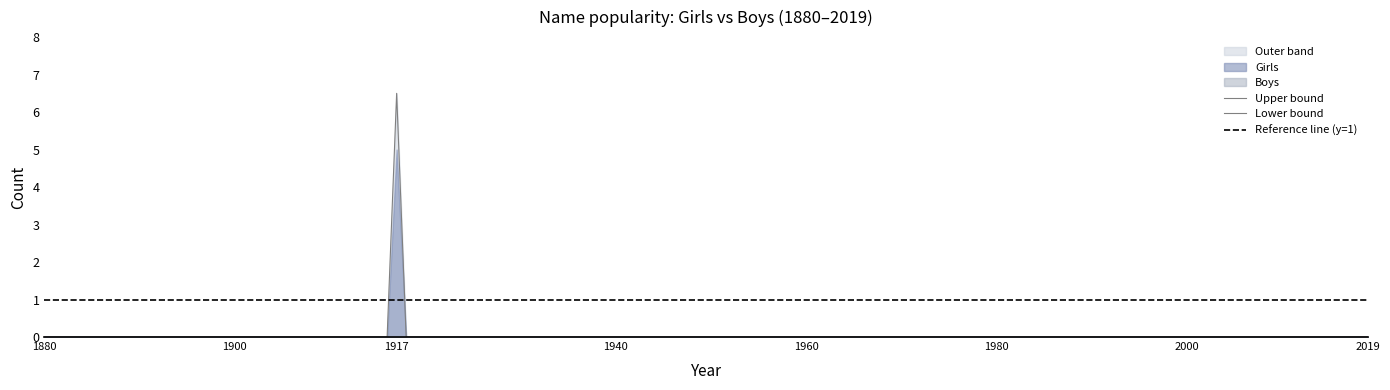

Is it true that Girls equals 0 at 1880?

True